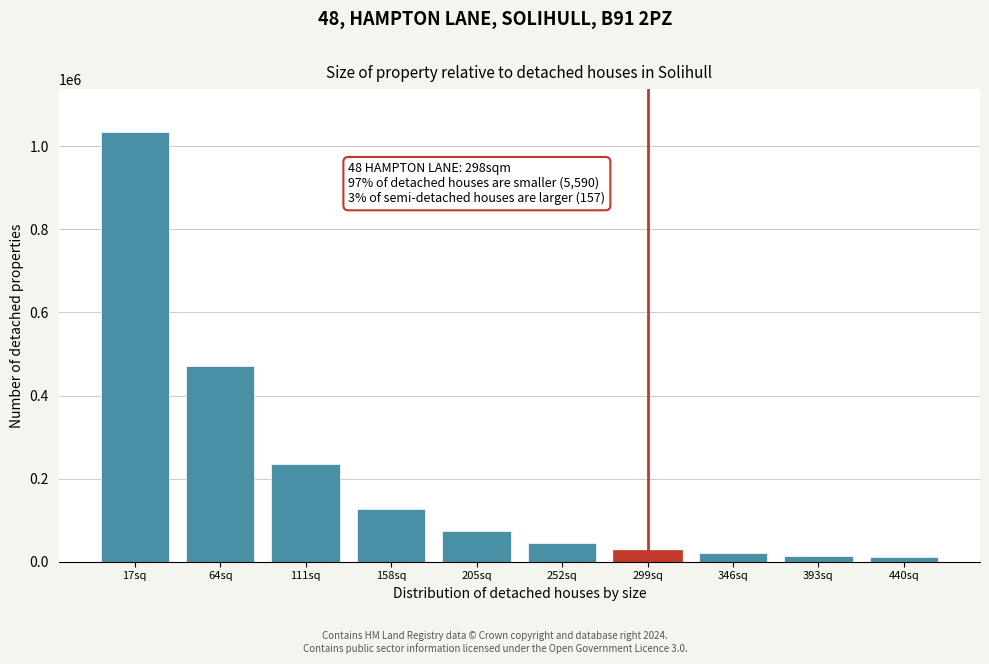

What is the label of the 7th bar from the right?

158sq